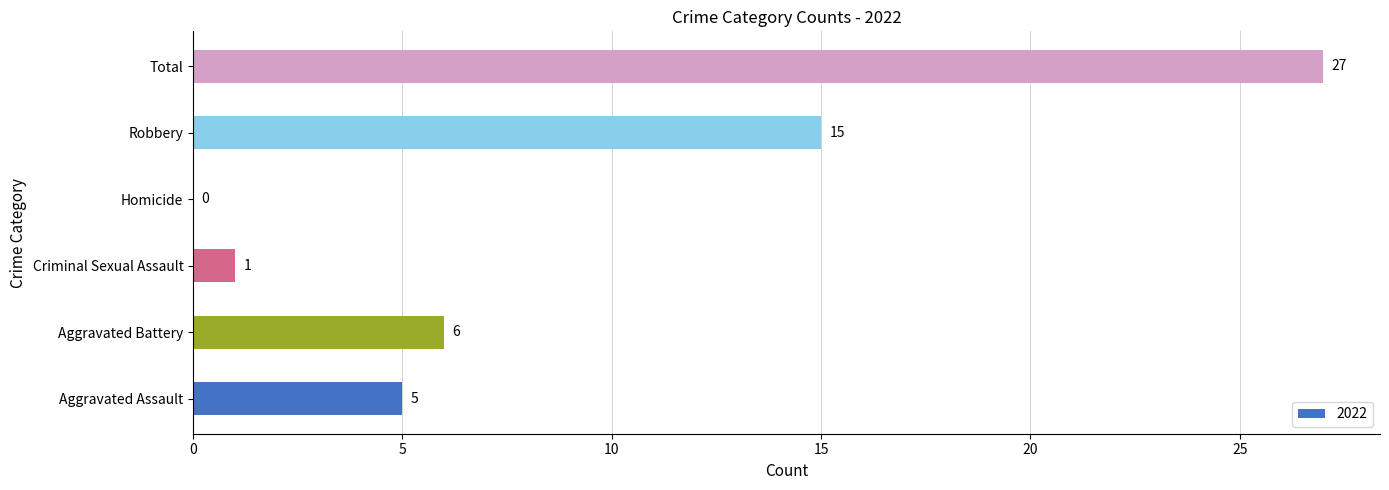

The chart shows a value of 2 at Aggravated Battery. True or false?

False